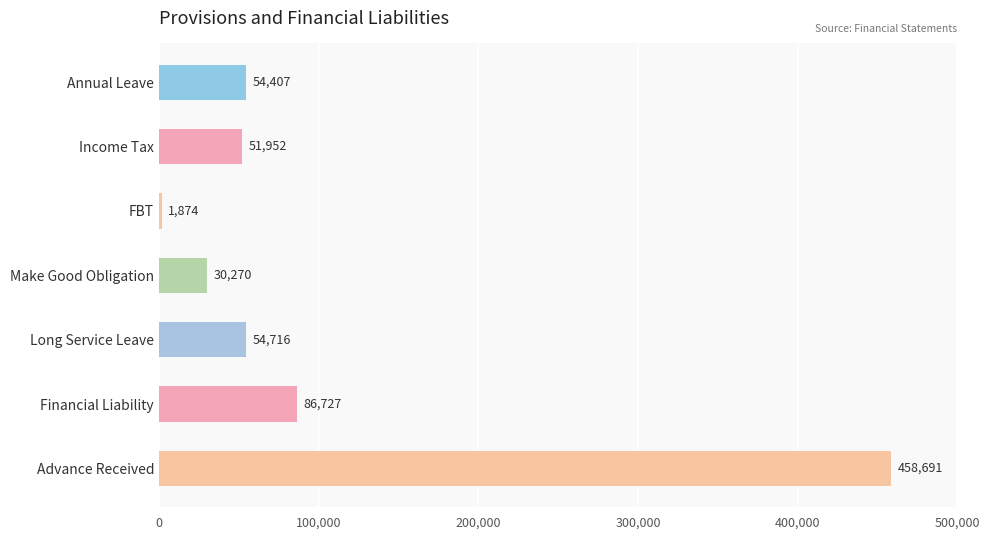

Are the bars horizontal?

Yes